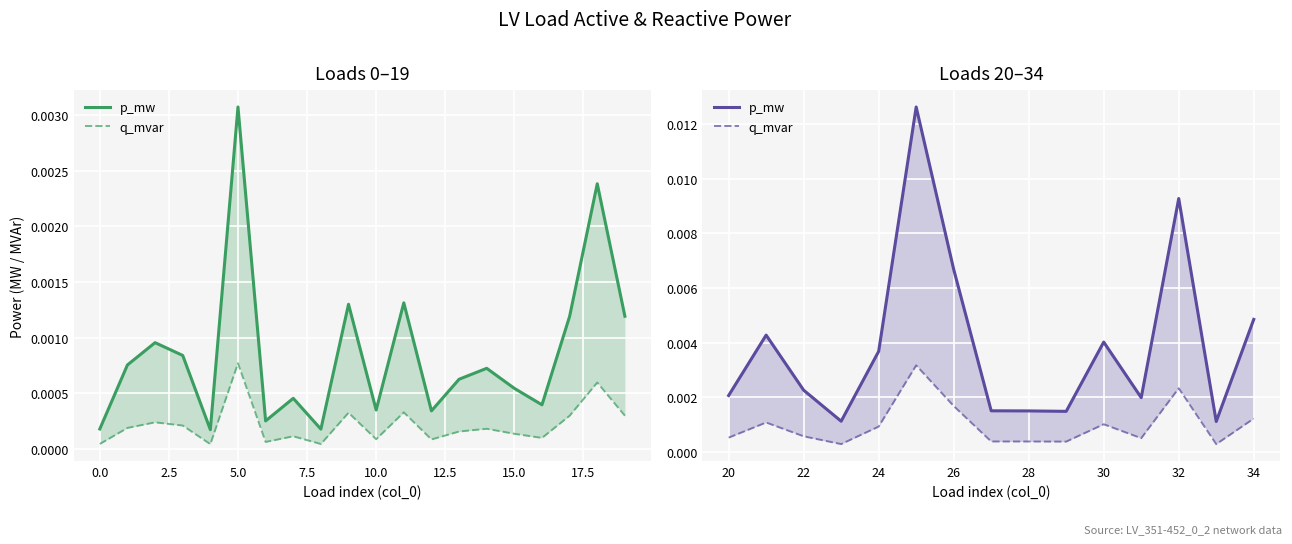

True or false: p_mw has a value of 0.0 at 13.

False